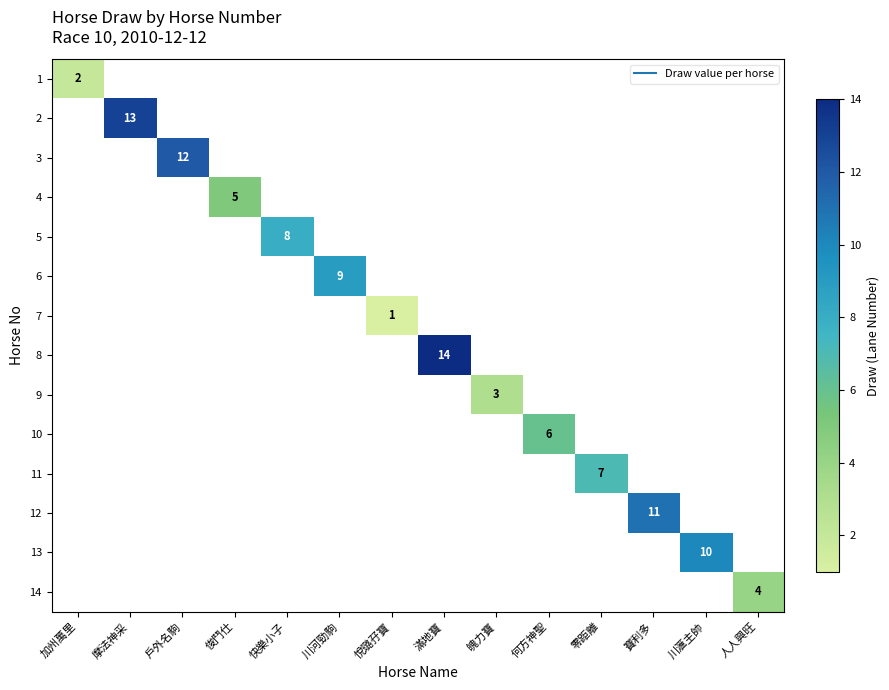

How many categories are shown in the chart?

14